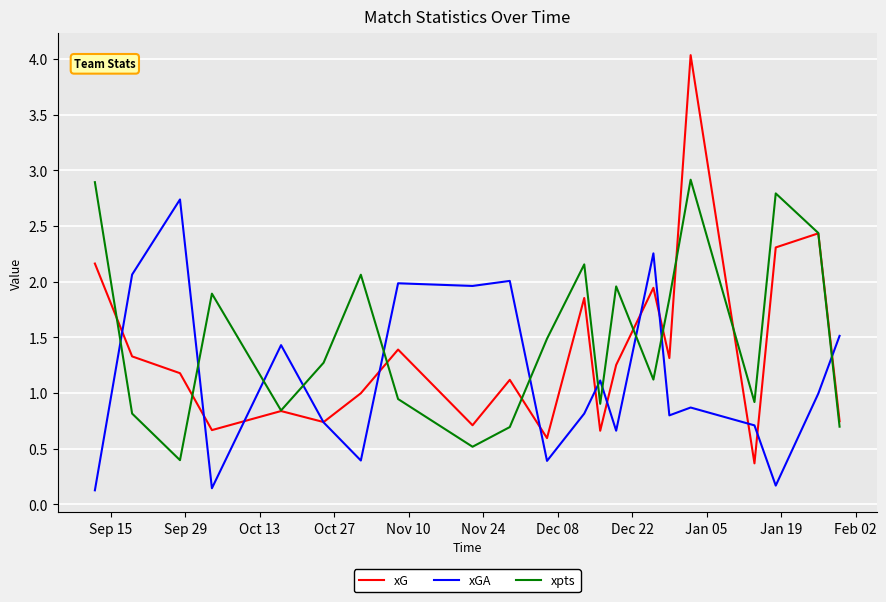

Rank the series by their average value, from lowest to highest.

xGA, xG, xpts